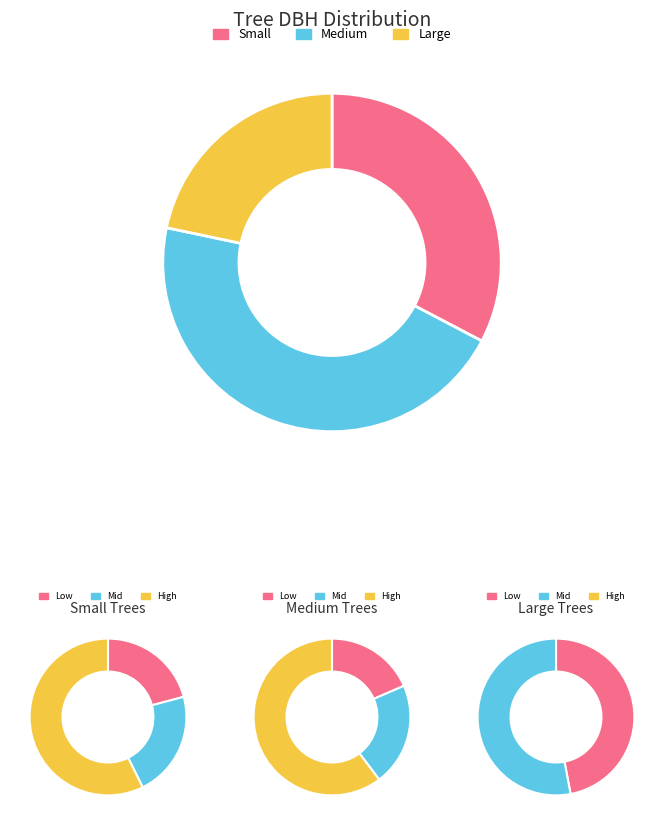

Does 252498016 represent more than half of the total?

No